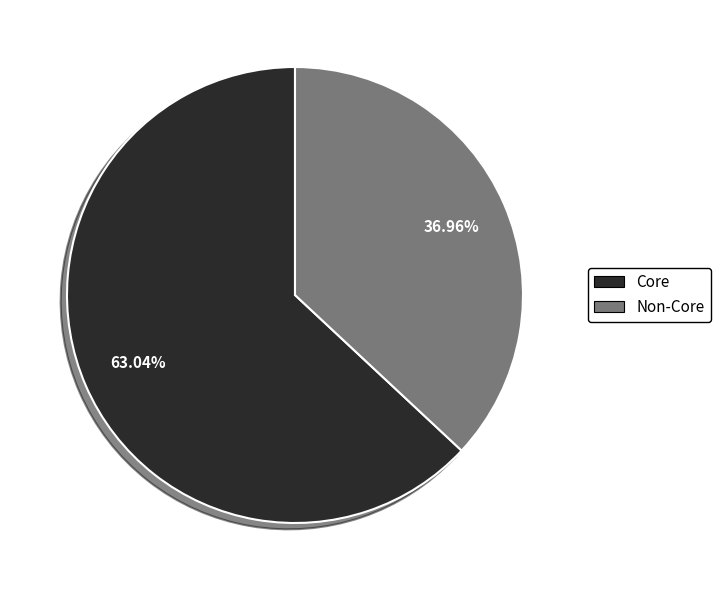

Rank the categories by value from highest to lowest.

Core, Non-Core